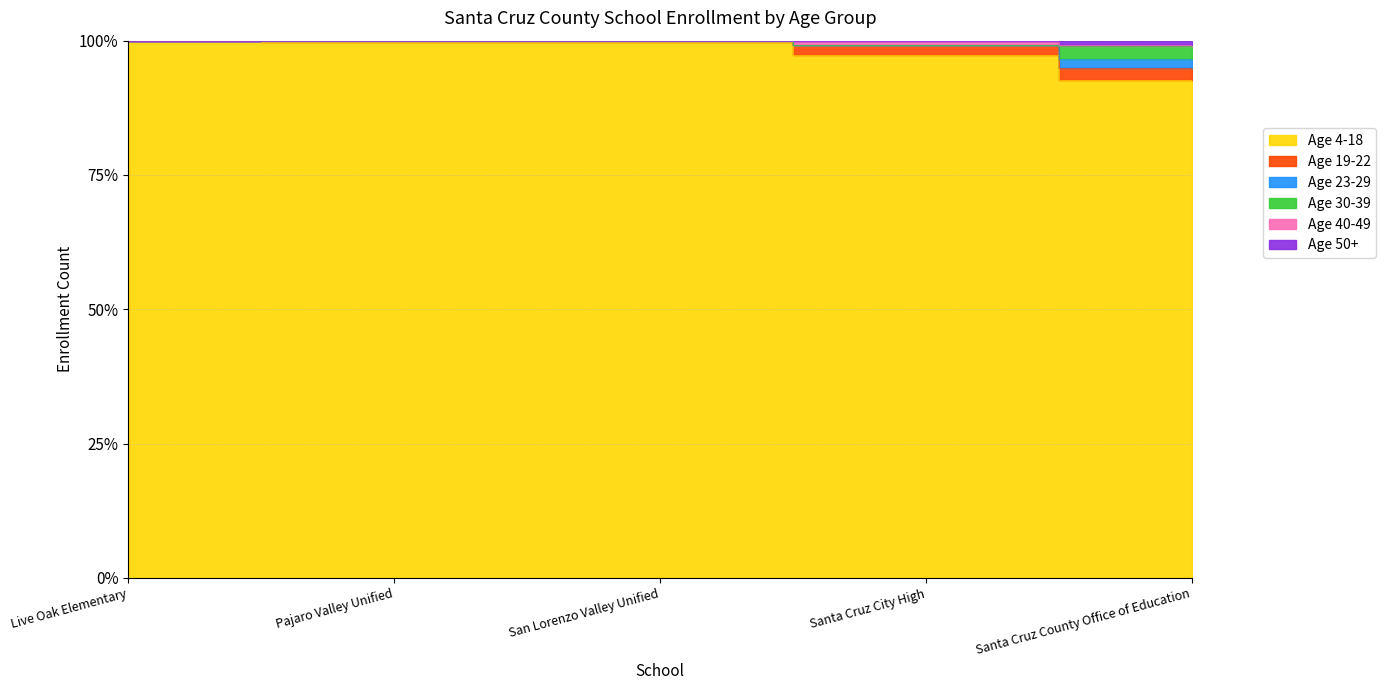

What is the label of the 5th point from the left?

Santa Cruz County Office of Education